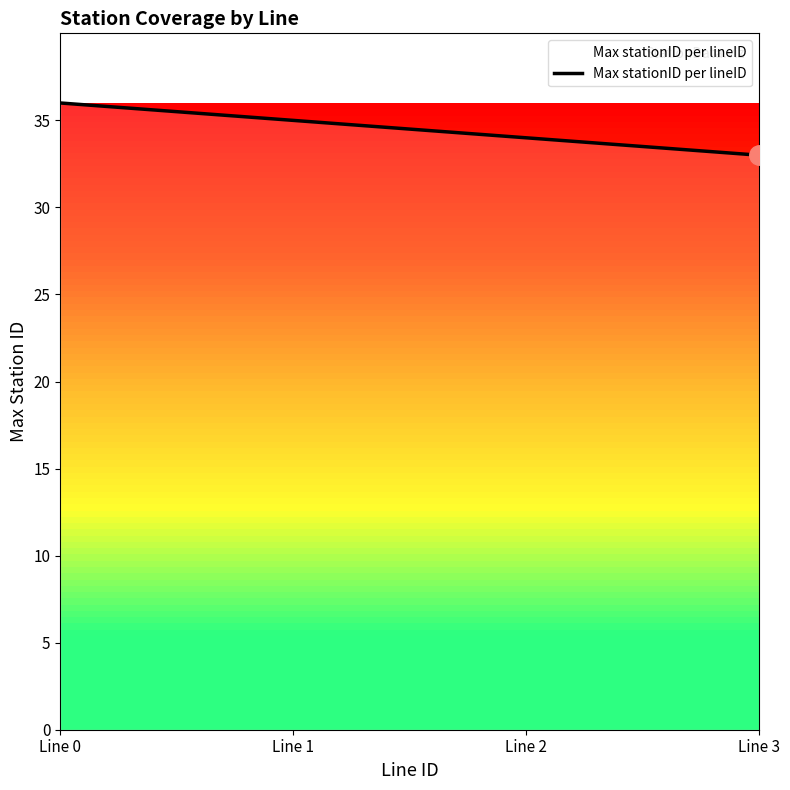

What is the difference between the maximum and second lowest values?

3.0